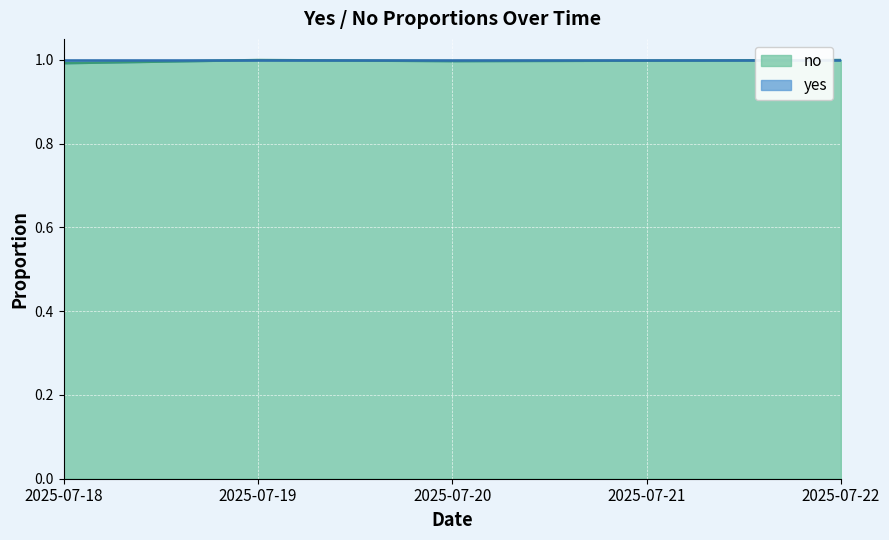

Rank the categories by value from lowest to highest.

2025-07-18, 2025-07-20, 2025-07-21, 2025-07-19, 2025-07-22